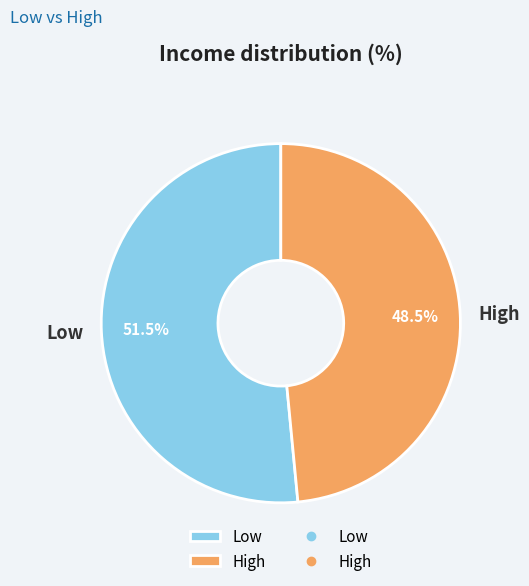

To the nearest percent, what is the average slice percentage?

50%